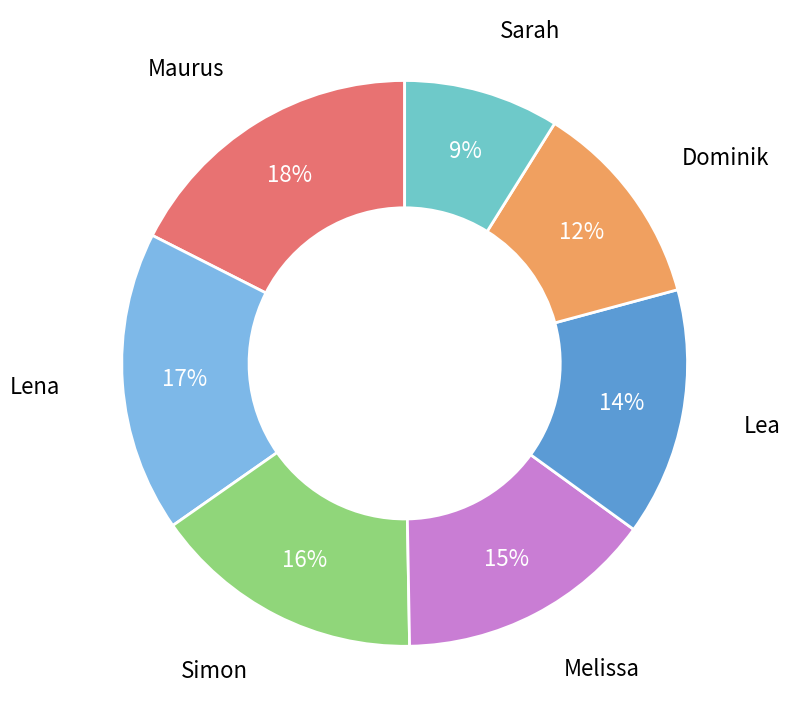

To the nearest percent, what percentage of the pie is Melissa?

15%